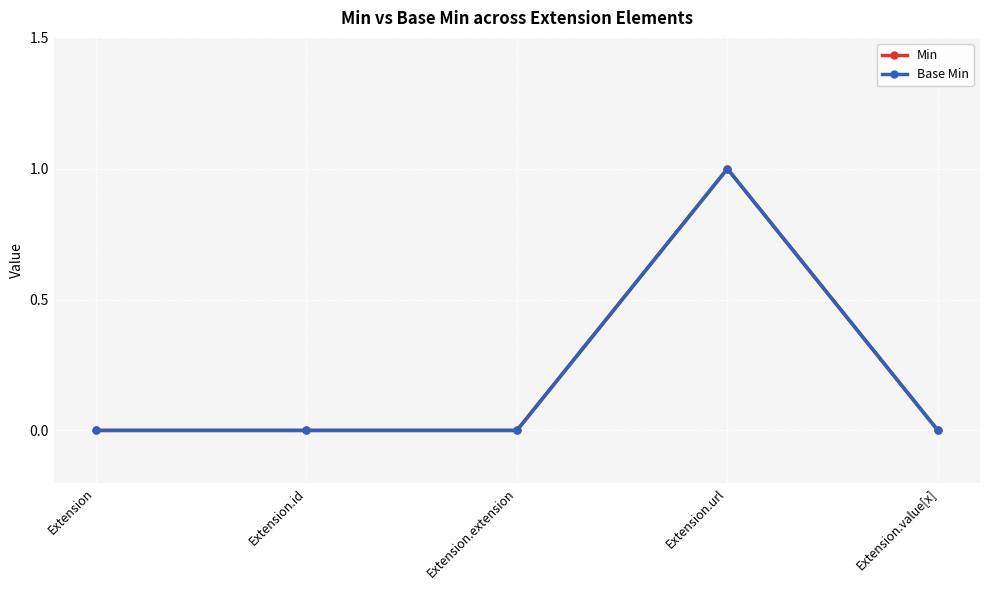

What is the maximum value shown in the chart?

1